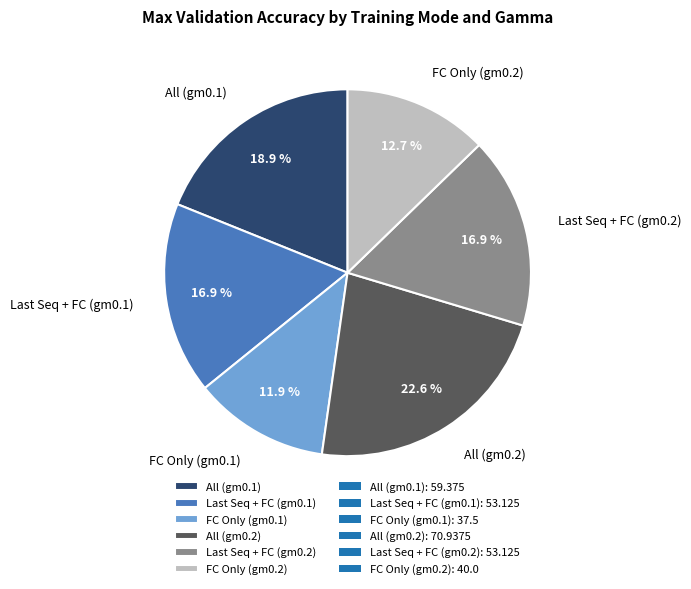

To the nearest percent, what is the combined percentage of All (gm0.1) and FC Only (gm0.2)?

32%